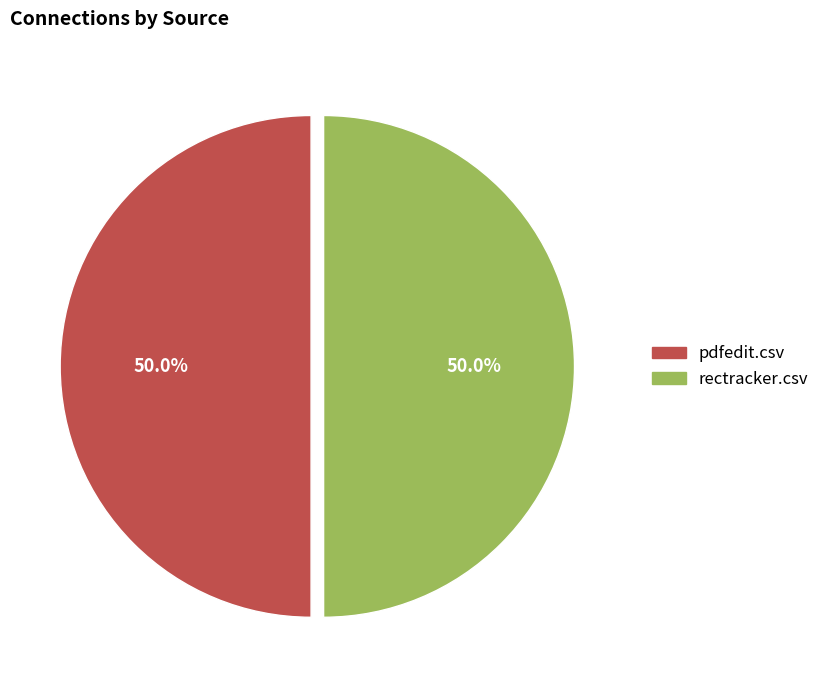

How many segments does this pie chart have?

2